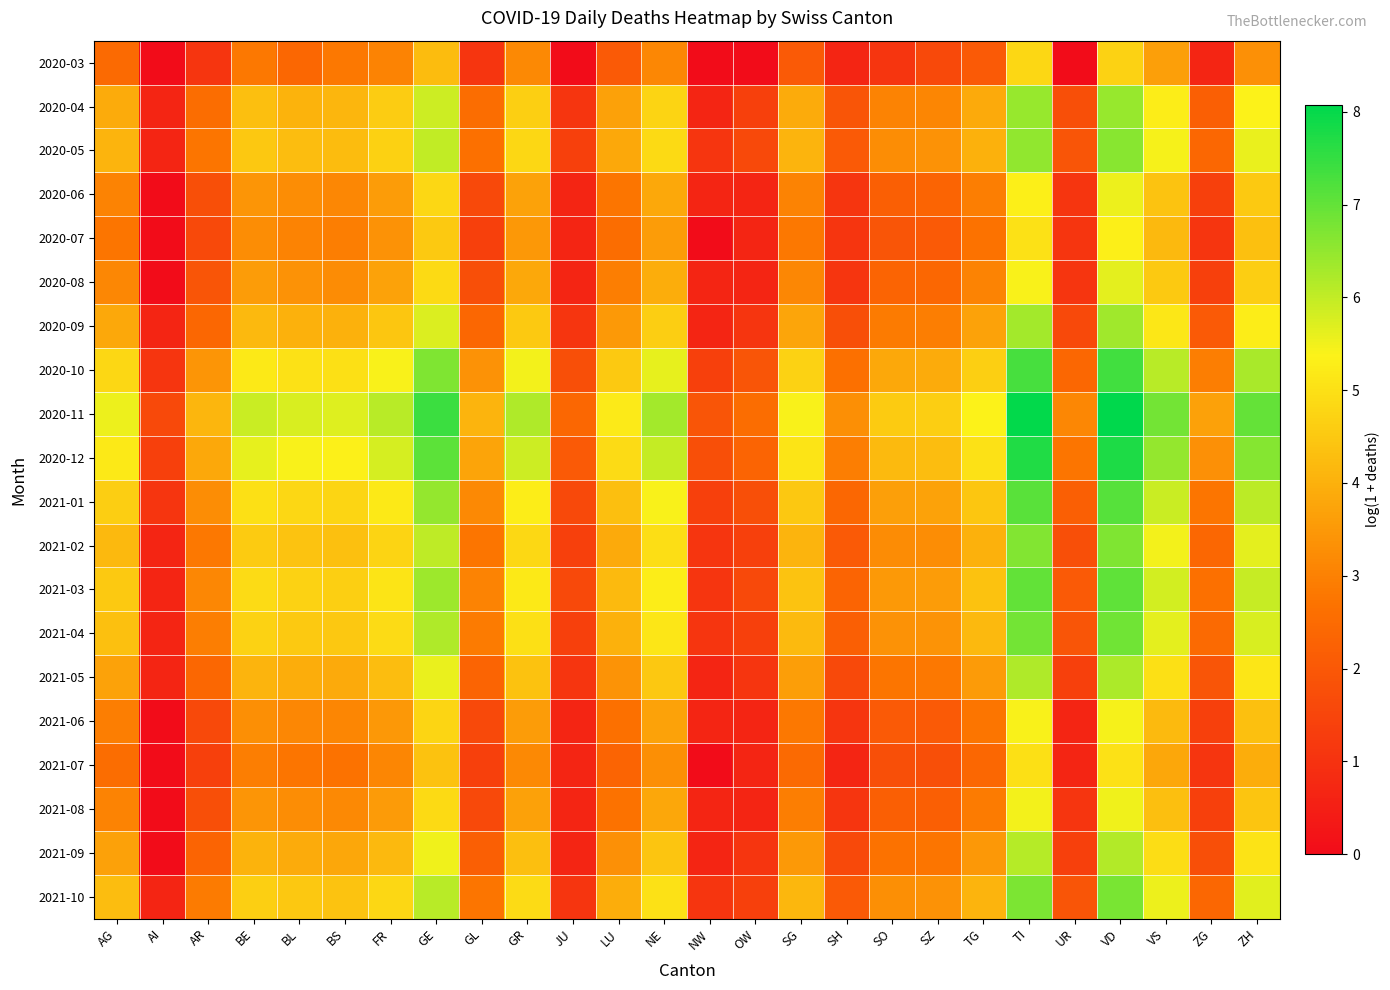

What is the total value across all series at AR?

50.1